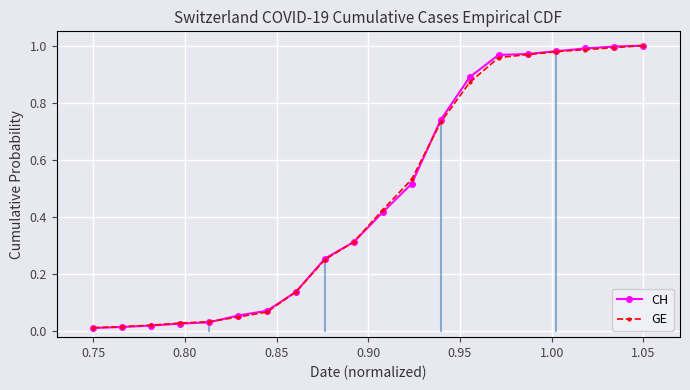

At how many categories does at least one series exceed 0?

20